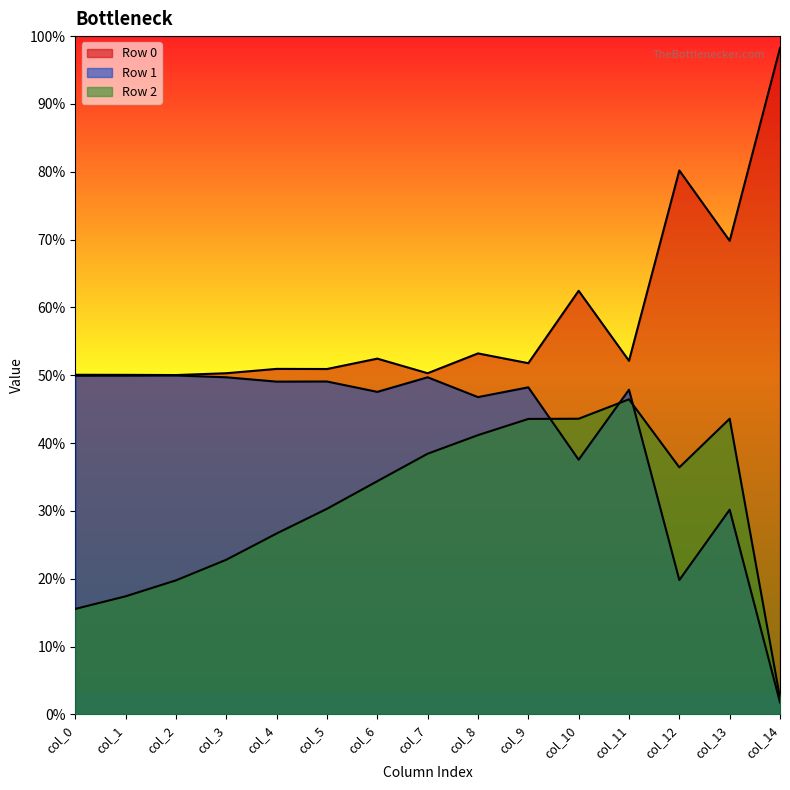

Does the chart have visible grid lines?

No